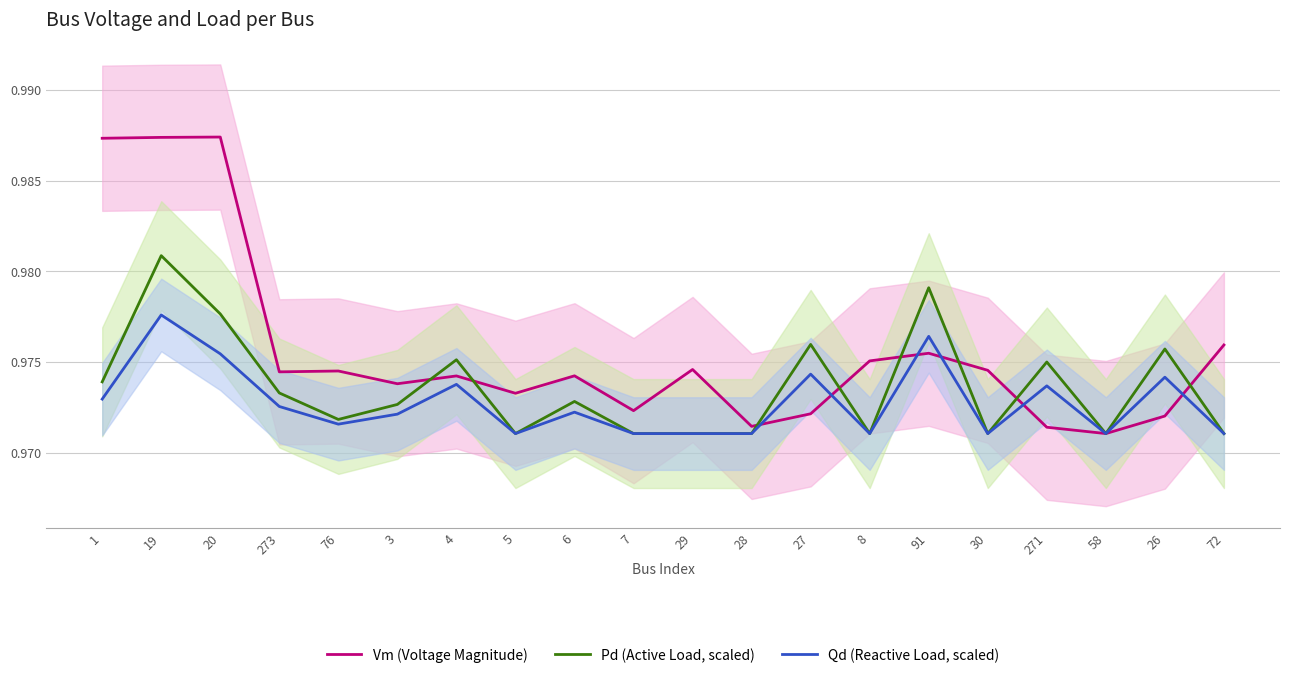

Is this an area chart (filled region under the line)?

No